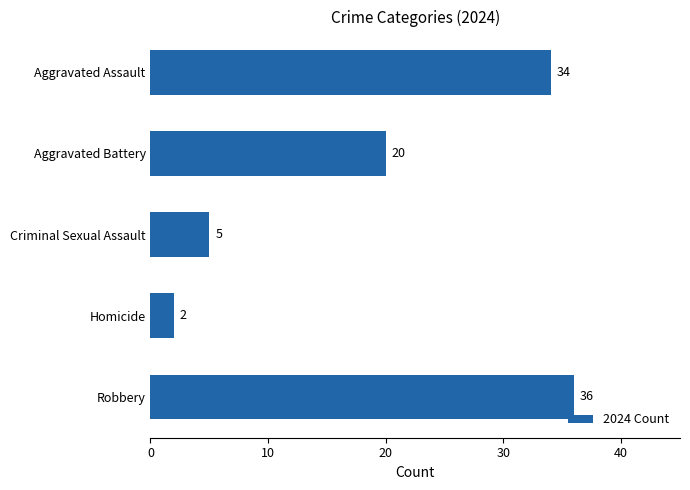

What is the label of the 3rd bar from the top?

Criminal Sexual Assault